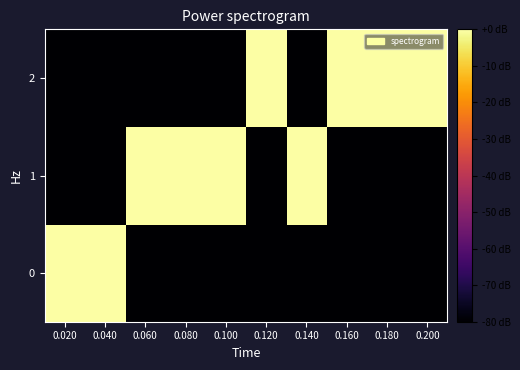

What is the smallest value displayed?

-80